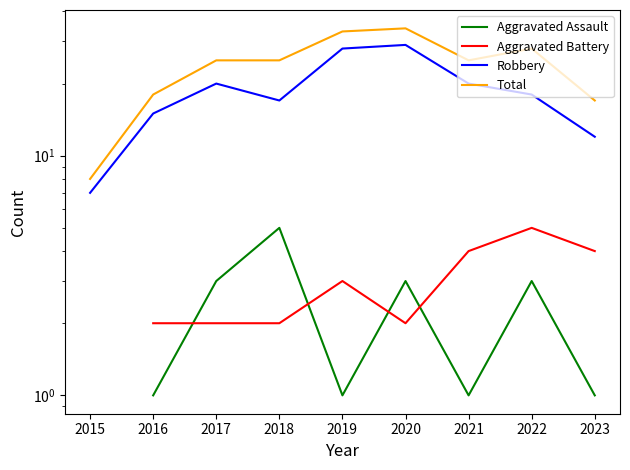

What are all the series names shown in the legend?

Aggravated Assault, Aggravated Battery, Robbery, Total